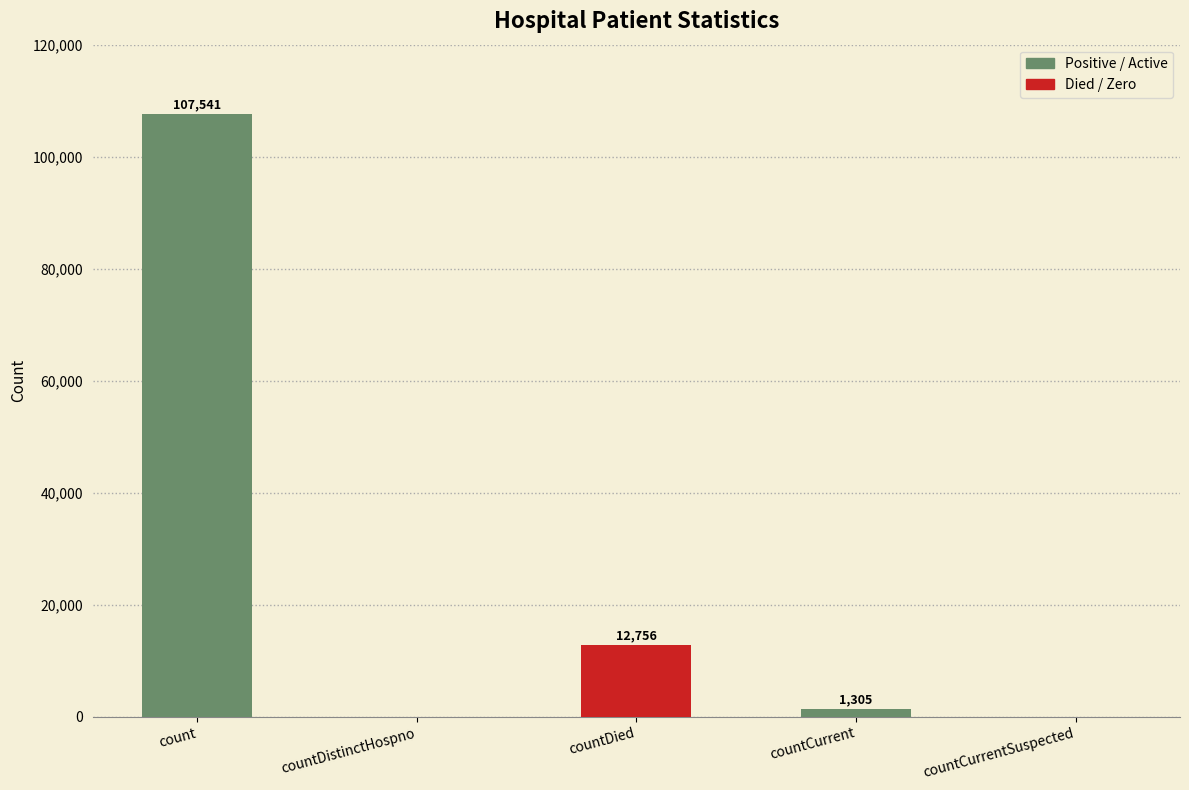

Reading left to right, transcribe all the data shown in this chart.

count=107541	countDistinctHospno=0	countDied=12756	countCurrent=1305	countCurrentSuspected=0